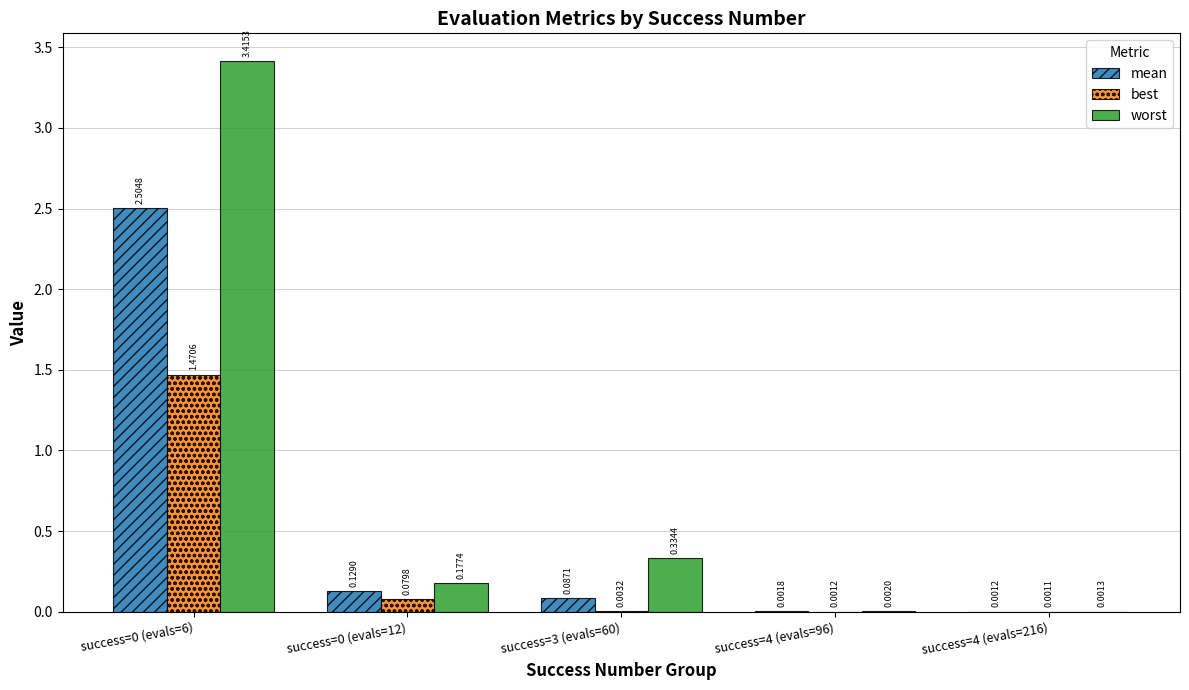

Which series changed the most between success=4 (evals=96) and success=4 (evals=216)?

worst